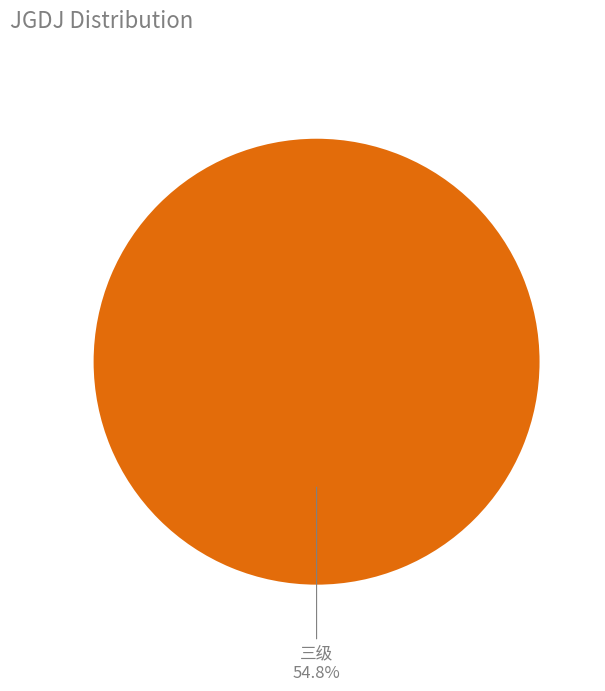

Rank the categories by value from highest to lowest.

三级, 一级, 二级